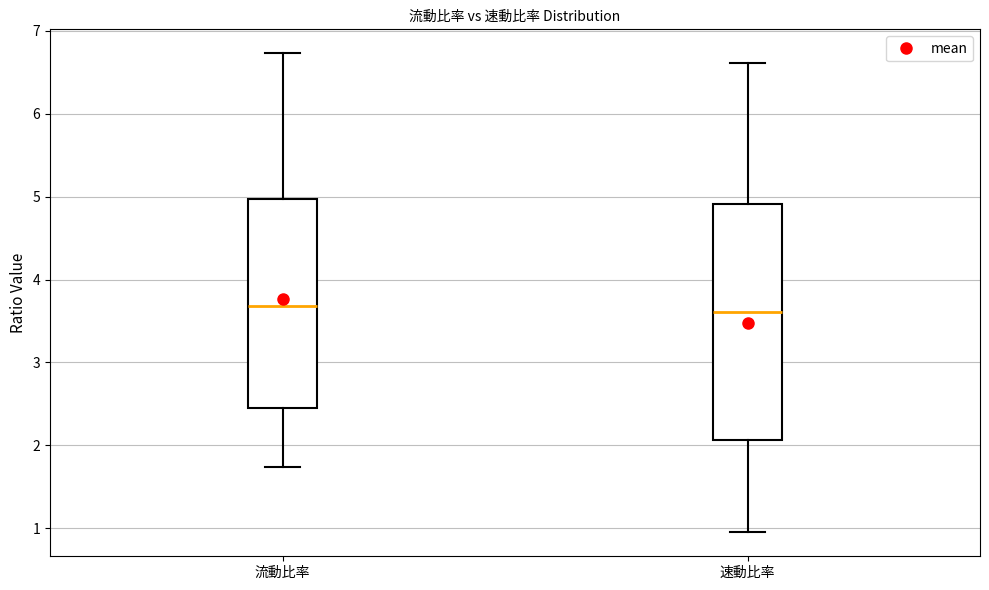

Reading left to right, transcribe this box plot: for each box, give where its median line is, the range the box spans, and where its two whiskers end, as read against the y-axis. The values are not printed on the chart, so give them approximately, as read against the axis.

流動比率: median 3.7, box 2.4 to 5.0, whiskers 1.7 to 6.7
速動比率: median 3.6, box 2.1 to 4.9, whiskers 1.0 to 6.6